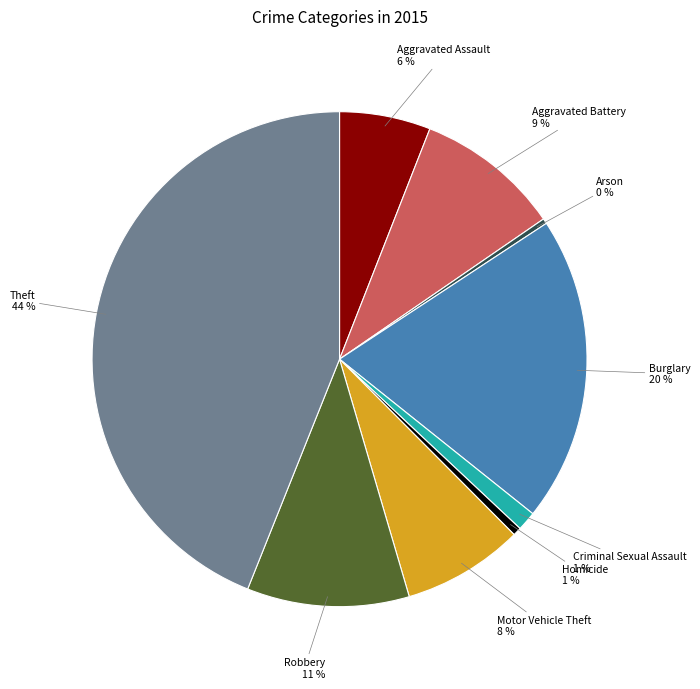

Is Arson the majority of the pie?

No